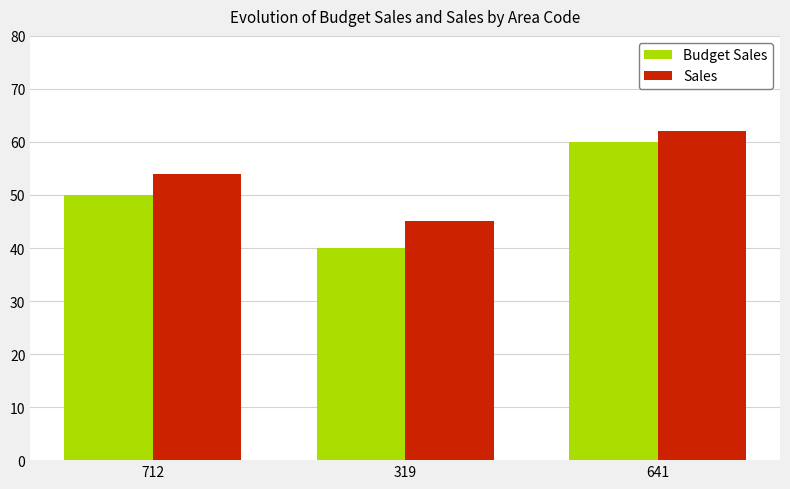

What is the maximum value for Budget Sales?

60